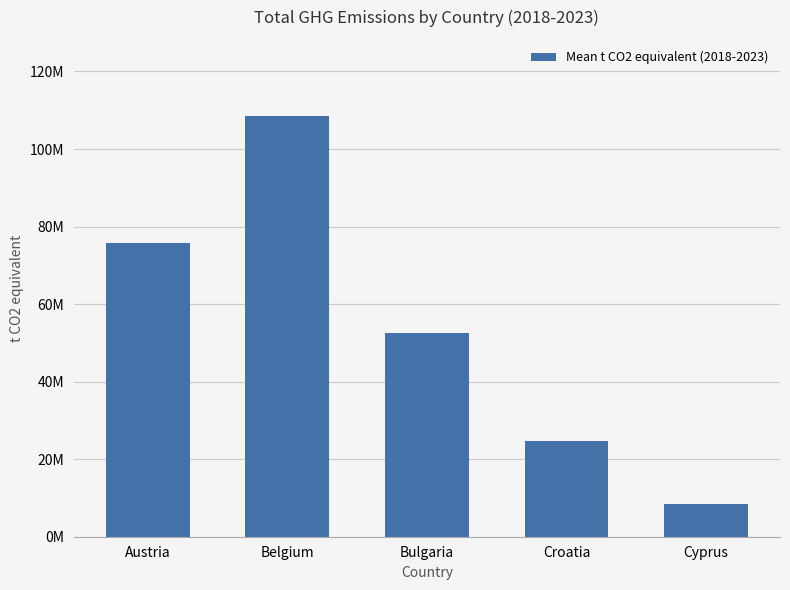

Reading right to left, transcribe all the data shown in this chart.

Cyprus=8391877.0	Croatia=24621770.2	Bulgaria=52532253.7	Belgium=108603316.8	Austria=75840879.2